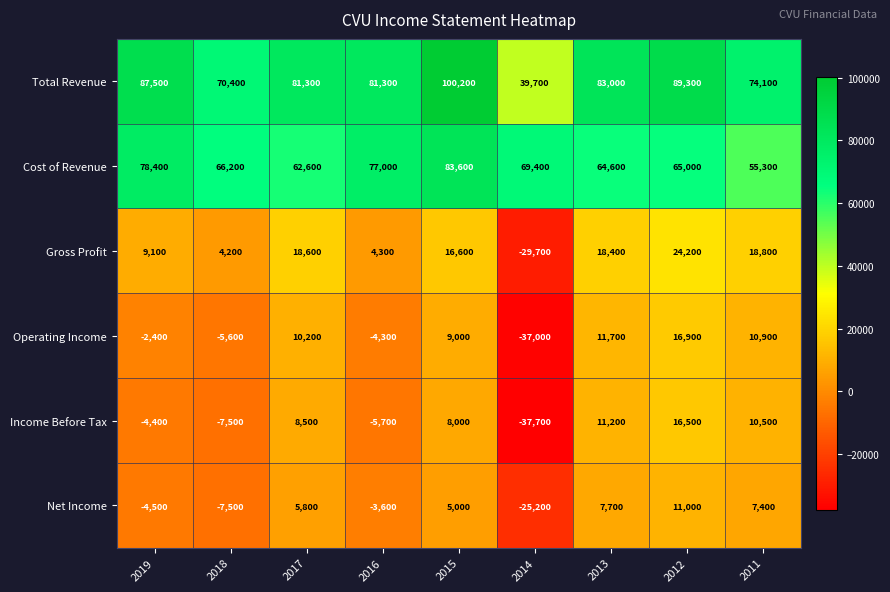

Read the Cost of Revenue value at 2017.

62600